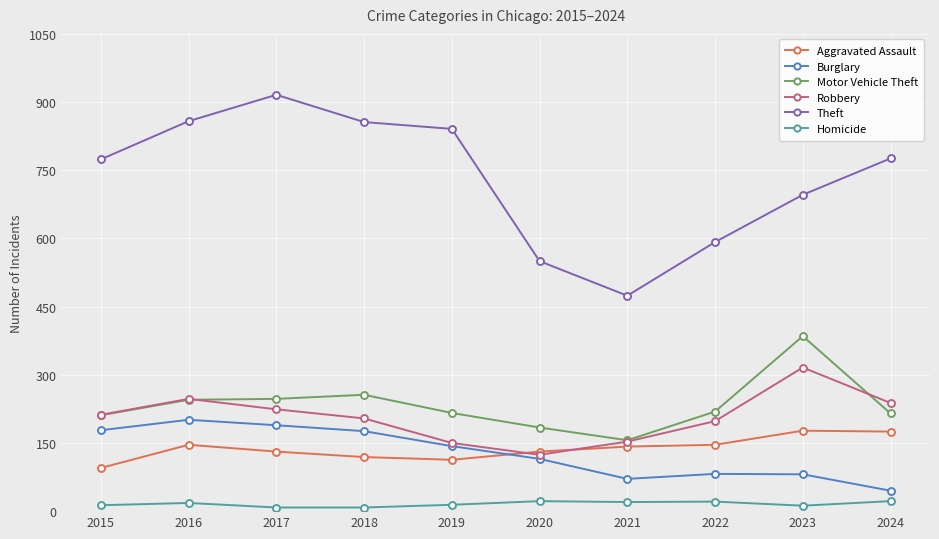

Where is the first local maximum for Theft?

2017